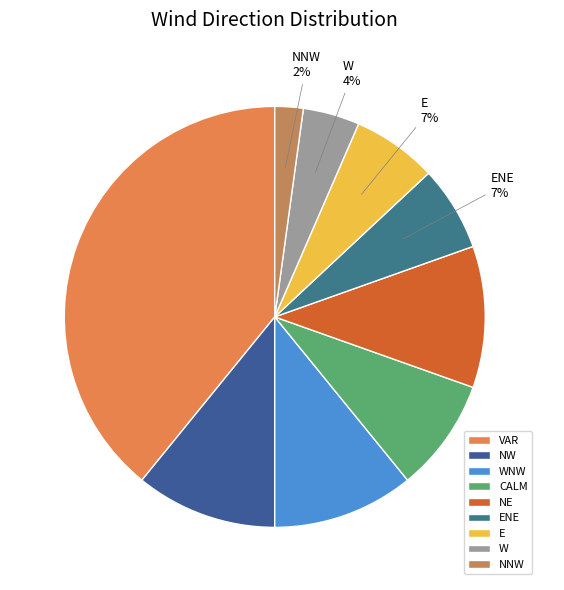

How many slices are in this pie chart?

9